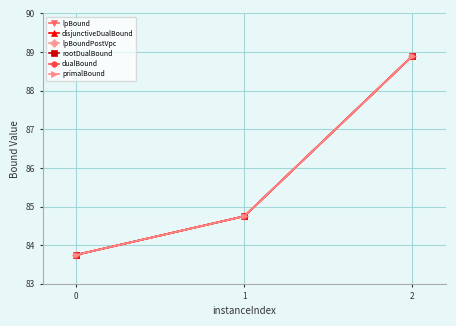

Between 1 and 2, which is larger?

2